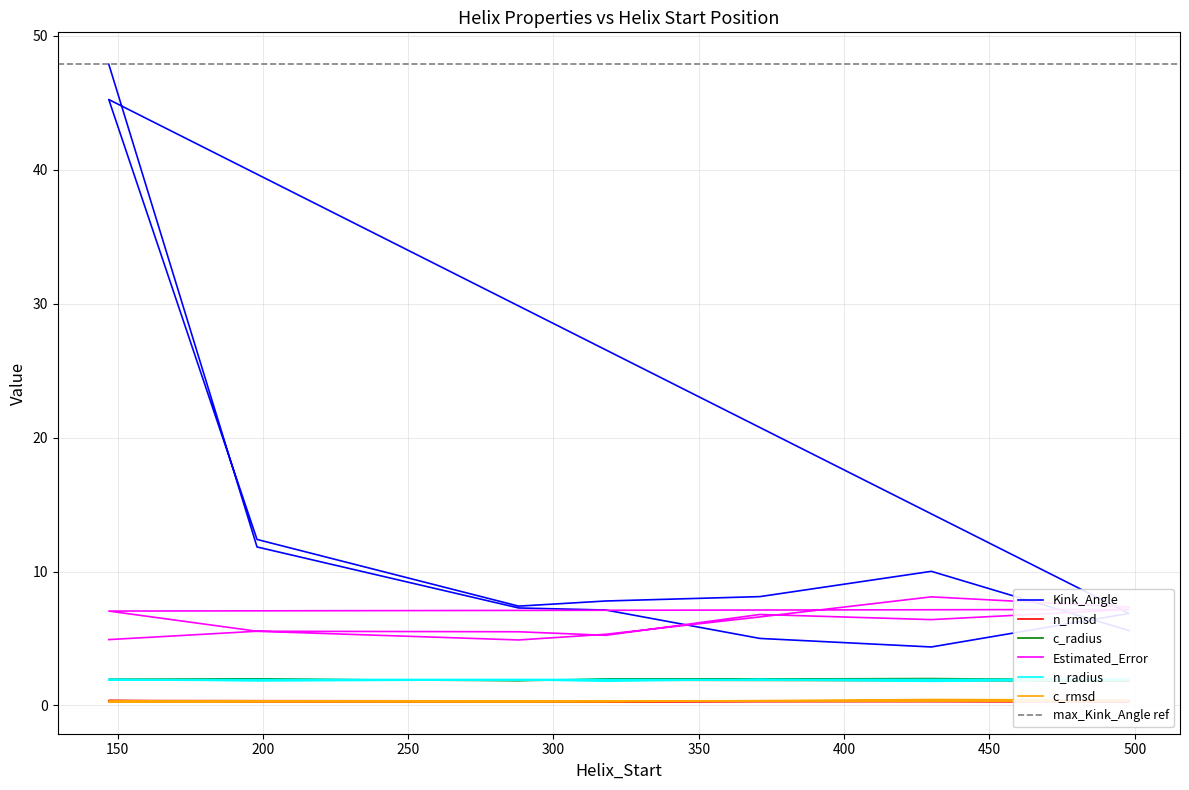

What is the difference between the maximum and minimum values in the n_rmsd series?

0.1